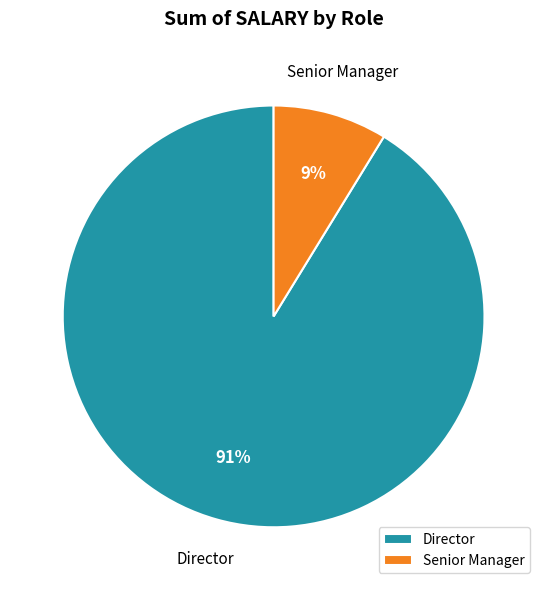

To the nearest percent, what is the combined percentage of Senior Manager and Director?

100%